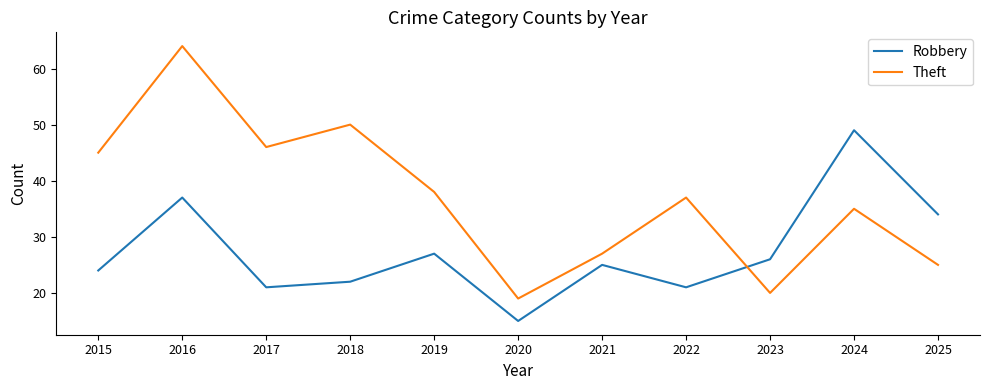

What is the difference between the maximum and minimum values in the Theft series?

45